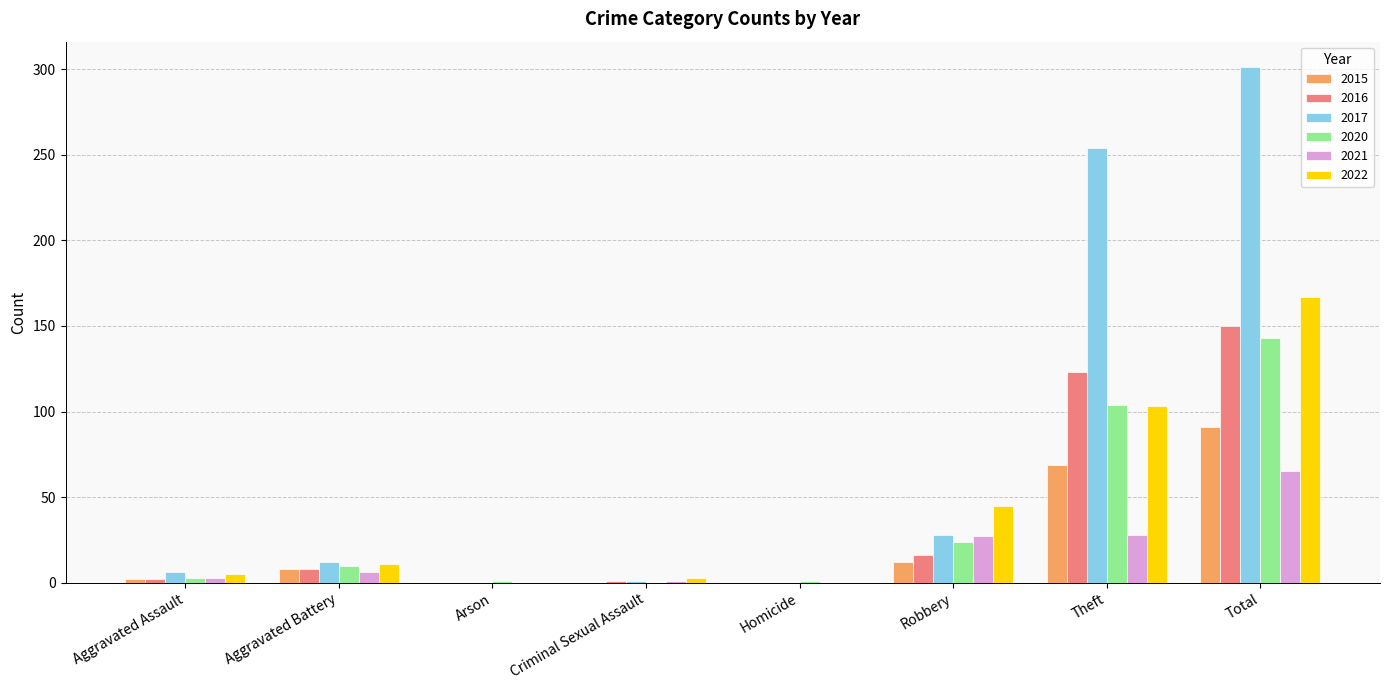

Read the 2017 value at Robbery, to the nearest 50.

50